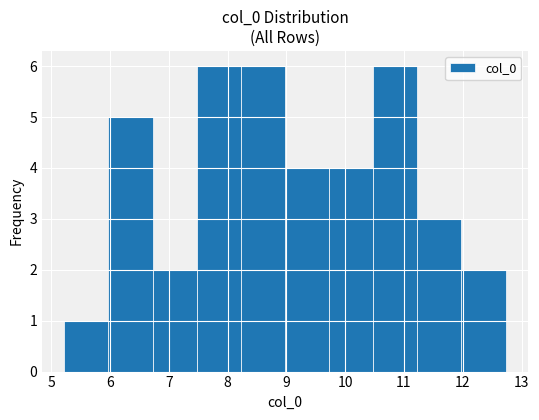

How tall is the bar that spans 8.2 to 9.0 on the x-axis? Neither the bar edges nor the heights are printed on the chart, so give them approximately, as read against the axes.

6